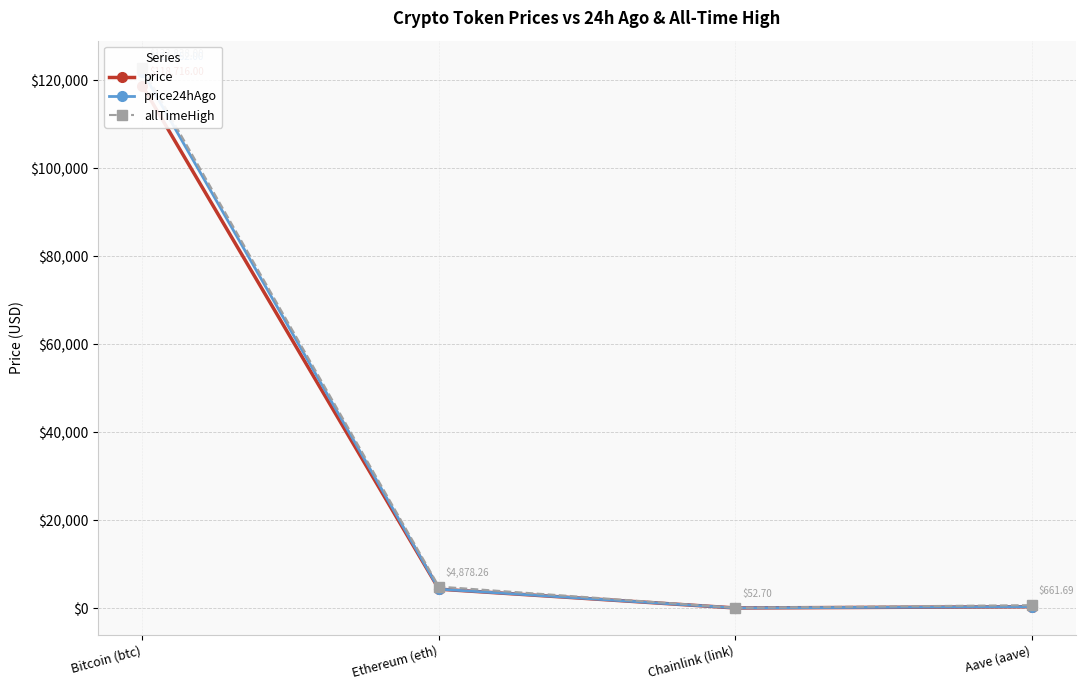

What is the sum of all allTimeHigh values?

128430.6